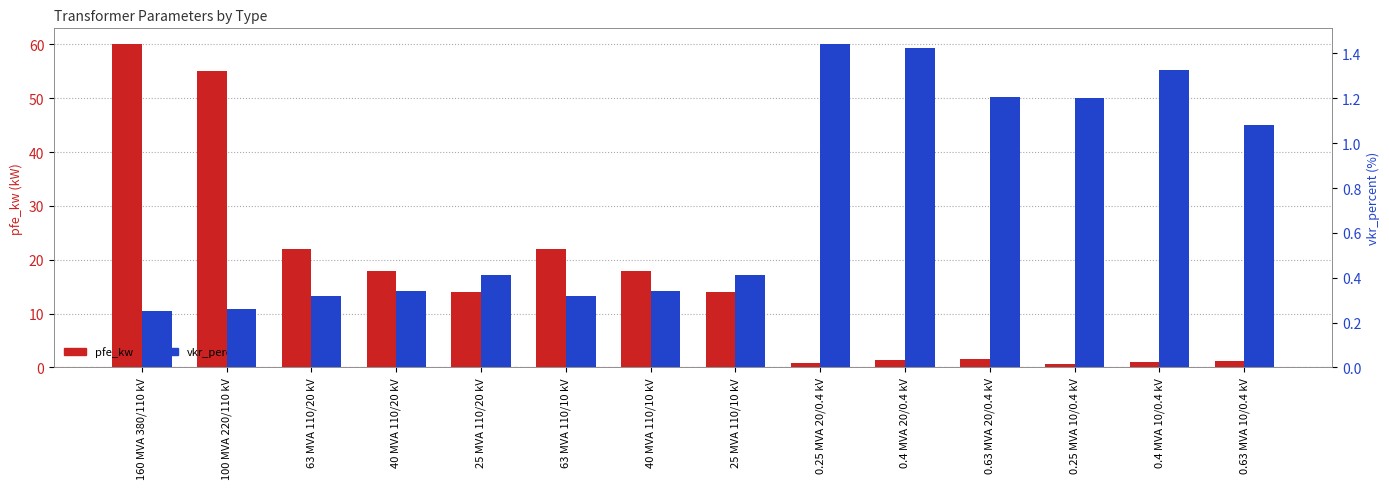

What is the average value of the vkr_percent series?

0.7